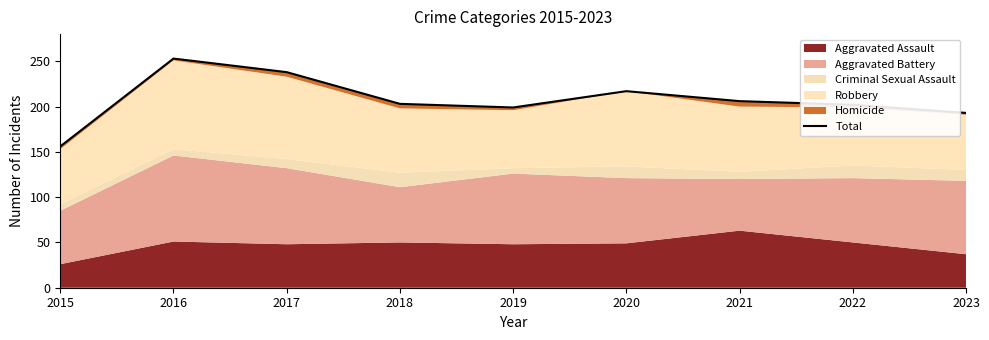

Is it true that the value at 2019 is 279?

False